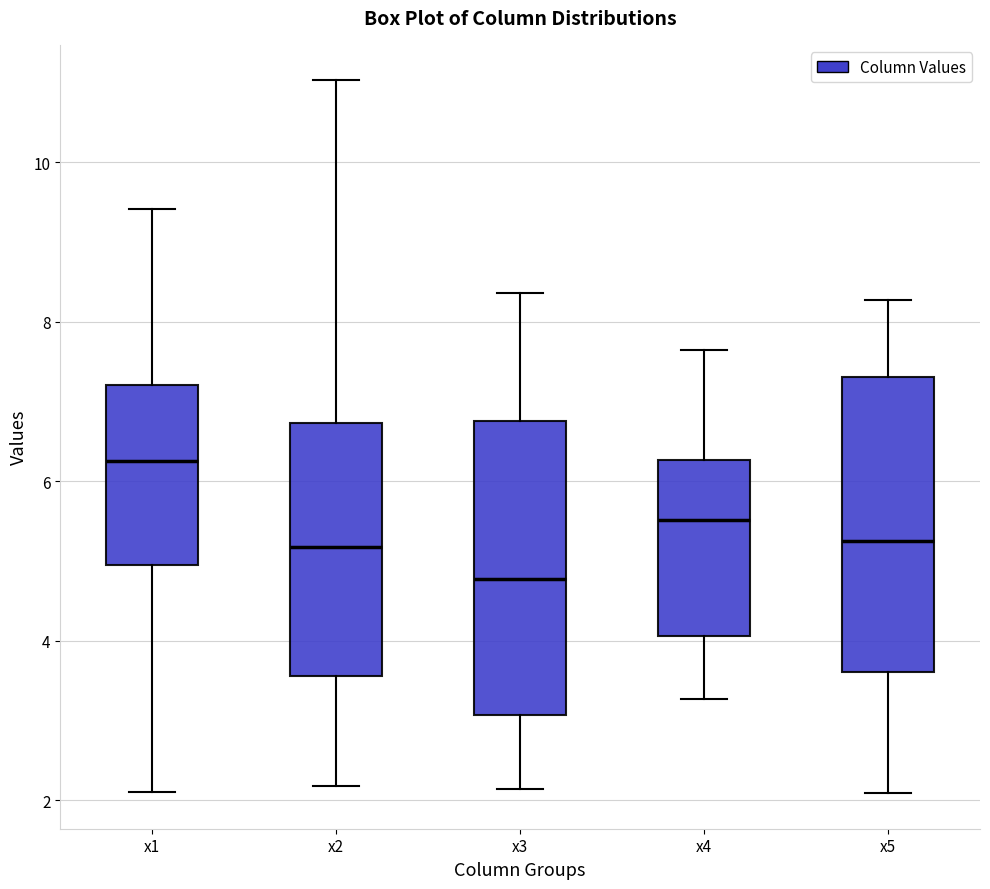

Reading left to right, transcribe this box plot: for each box, give where its median line is, the range the box spans, and where its two whiskers end, as read against the y-axis. The values are not printed on the chart, so give them approximately, as read against the axis.

x1: median 6.2, box 5.0 to 7.2, whiskers 2.2 to 9.4
x2: median 5.2, box 3.6 to 6.8, whiskers 2.2 to 11.0
x3: median 4.8, box 3.0 to 6.8, whiskers 2.2 to 8.4
x4: median 5.6, box 4.0 to 6.2, whiskers 3.2 to 7.6
x5: median 5.2, box 3.6 to 7.4, whiskers 2.0 to 8.2